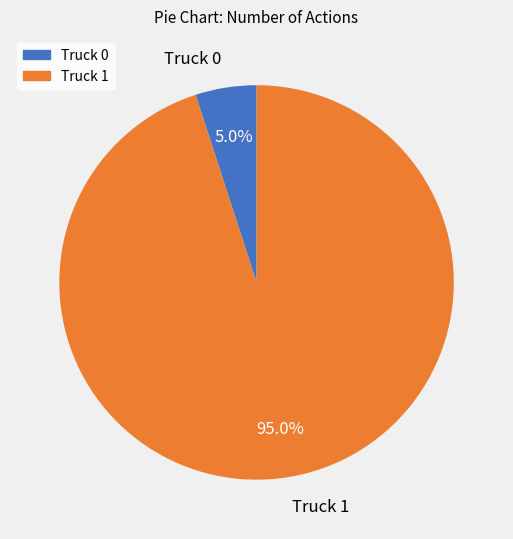

Which slice is the largest?

Truck 1